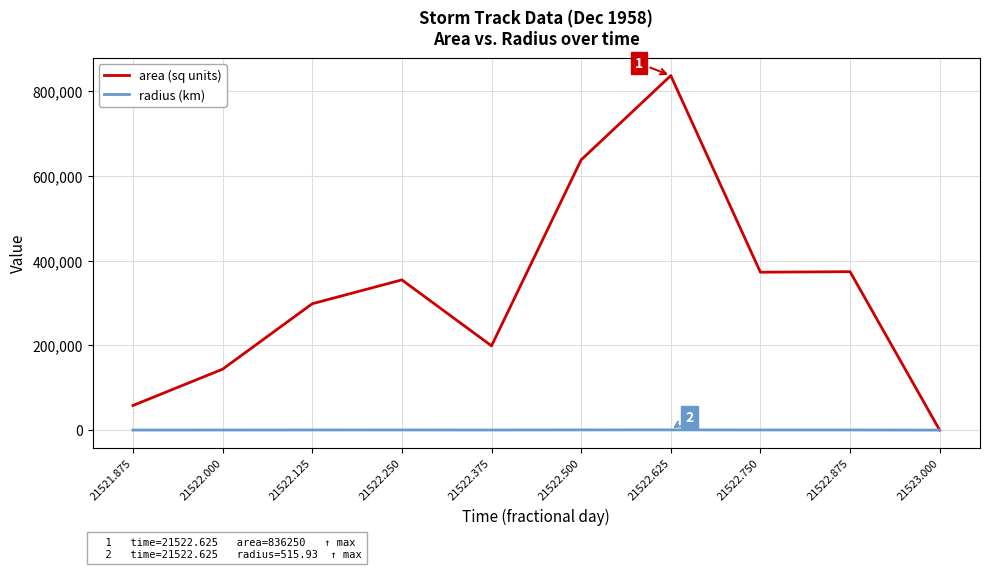

Which series has the largest total across all categories?

area (sq units)